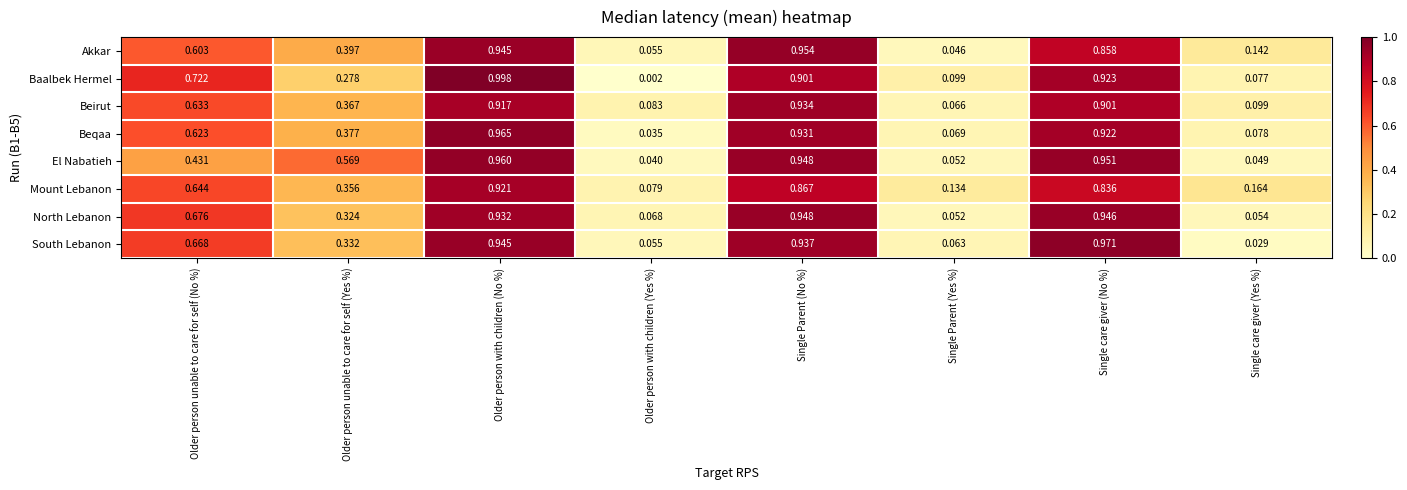

Which series has the largest total across all categories?

Mount Lebanon